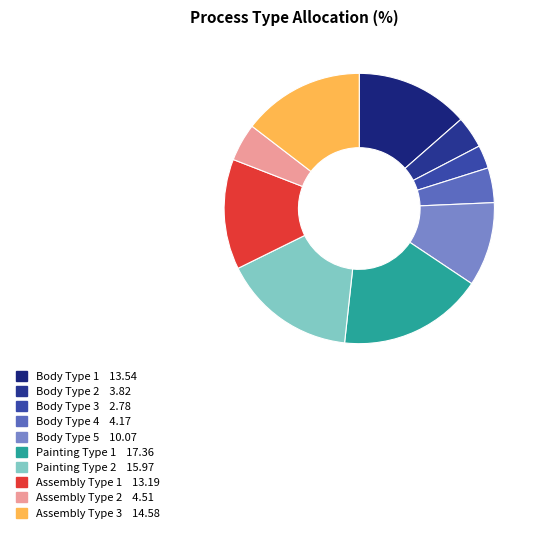

What is the total percentage of Body Type 5 and Assembly Type 2?

14.6%